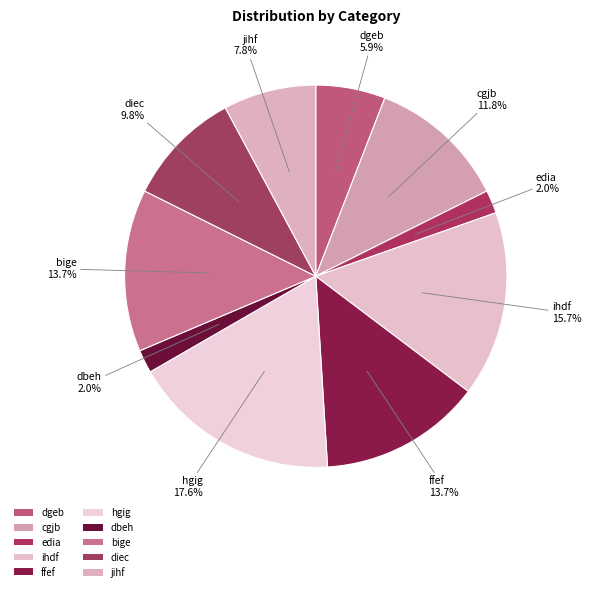

How many segments does this pie chart have?

10